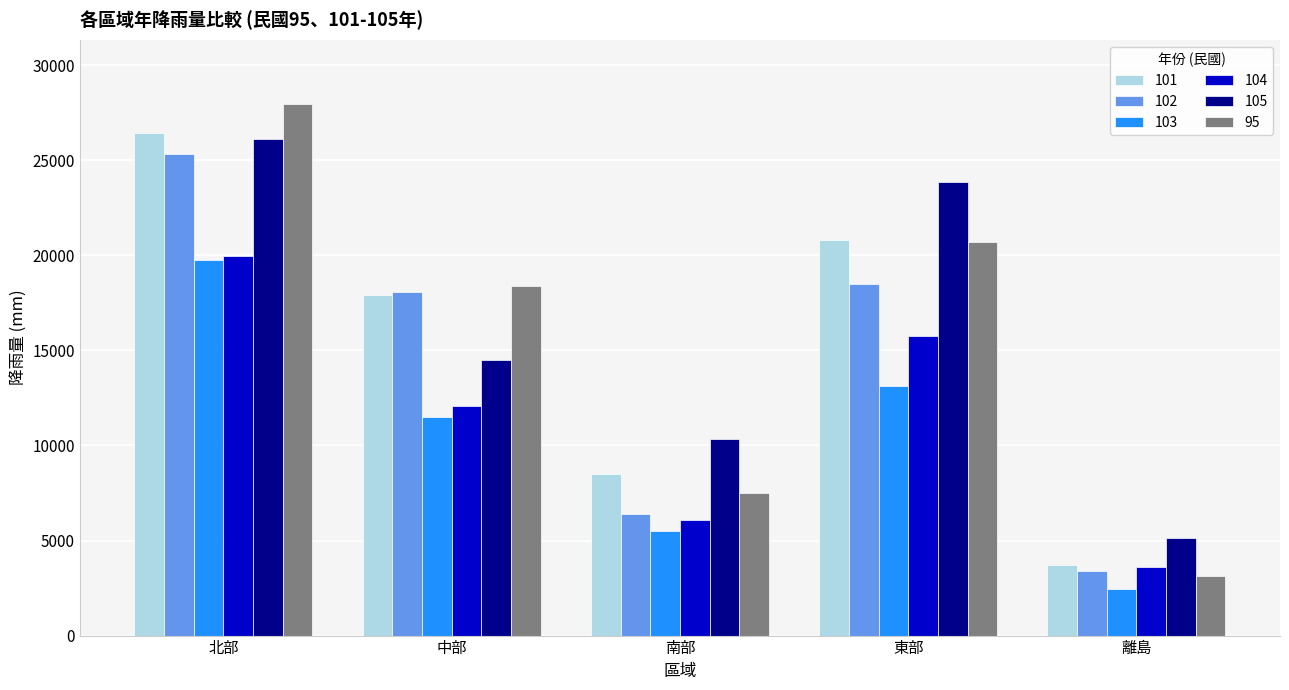

What is the value of the 104 bar at the 3rd from the left?

6057.8